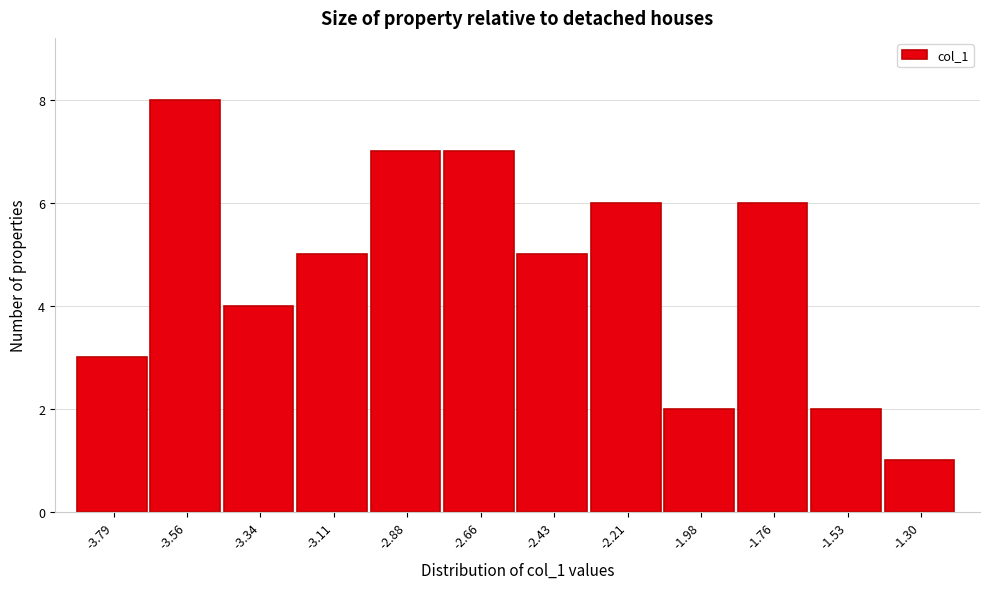

Reading left to right, transcribe all the data shown in this chart.

-3.79=3	-3.56=8	-3.34=4	-3.11=5	-2.88=7	-2.66=7	-2.43=5	-2.21=6	-1.98=2	-1.76=6	-1.53=2	-1.30=1